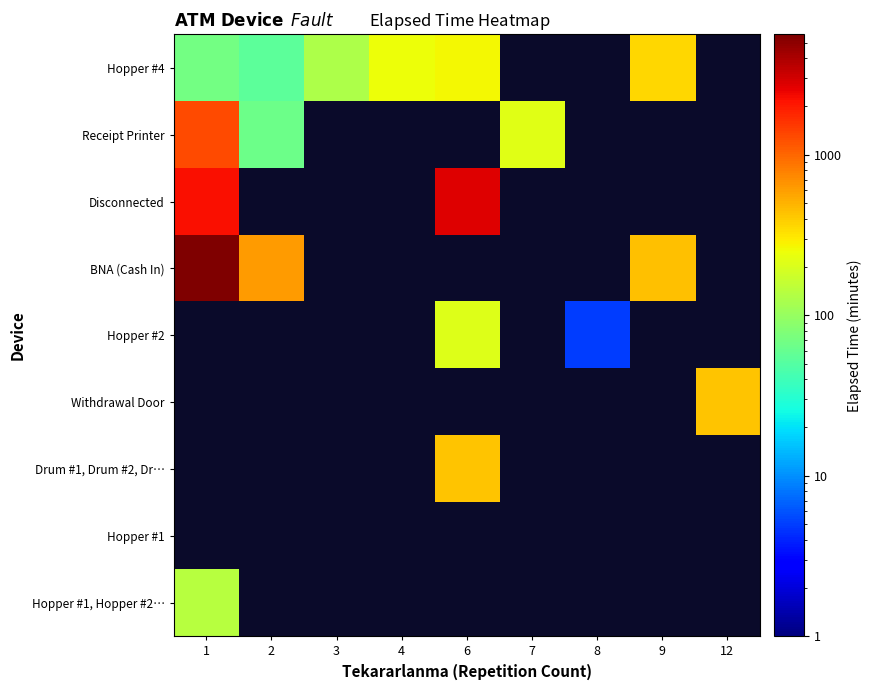

Which category has the lowest value across all series?

8